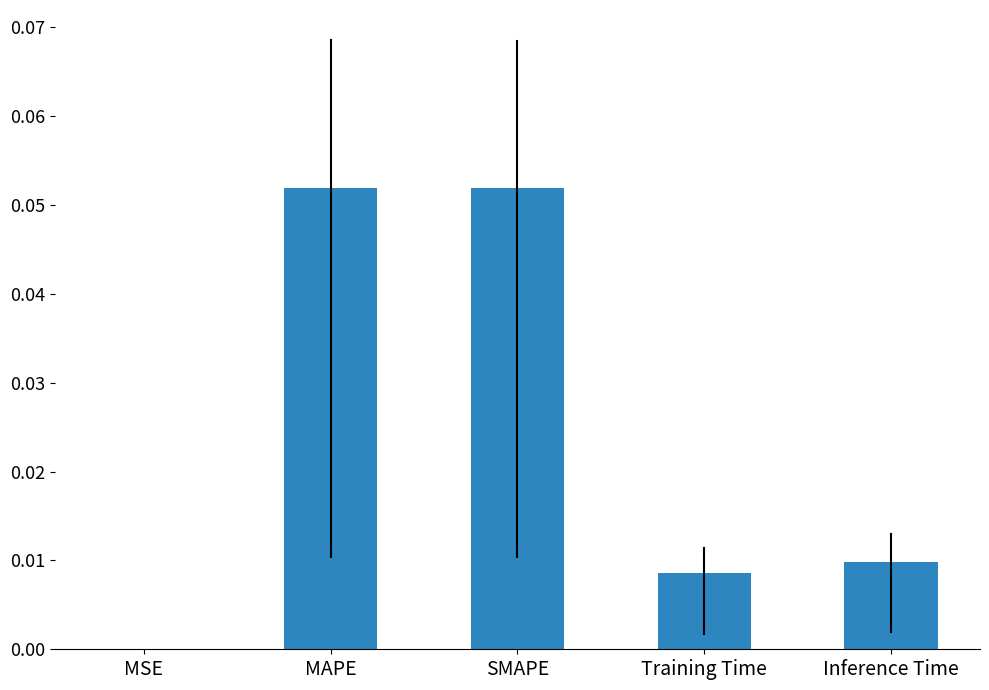

The chart shows a value of 0.0 at SMAPE. True or false?

False